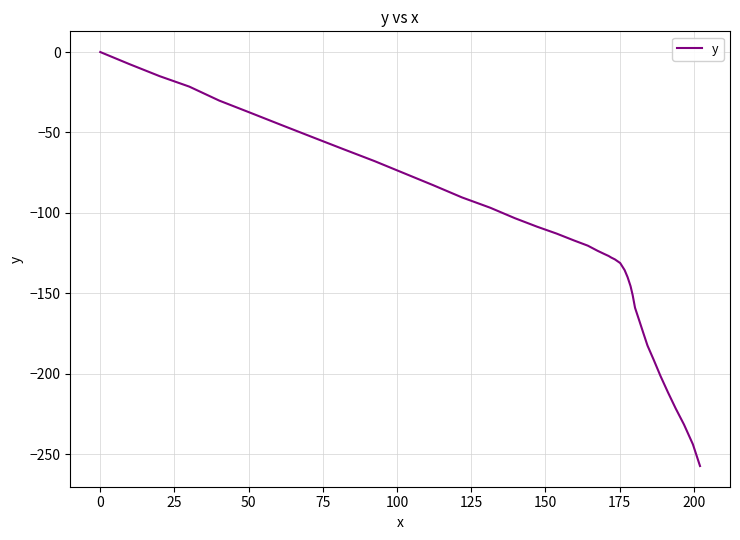

What is the smallest value displayed?

-257.4